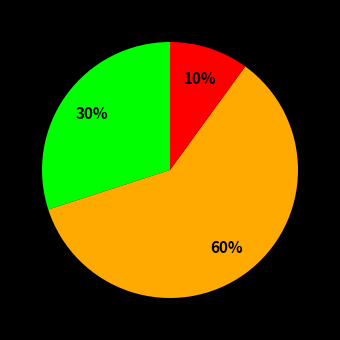

Does any single category account for the majority?

Yes